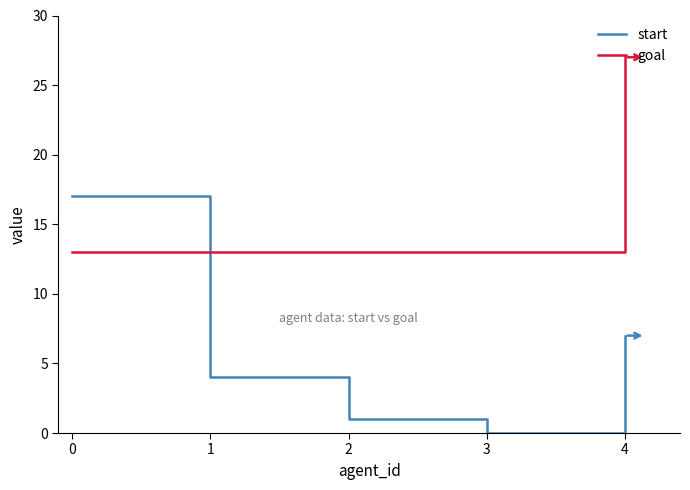

The value of goal at 2 is 13. True or false?

True